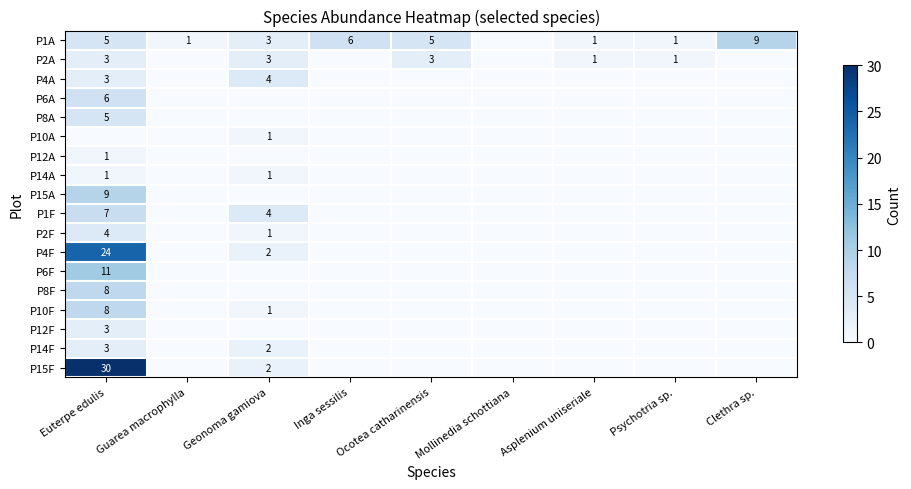

True or false: P1F has a value of 7 at Euterpe edulis.

True